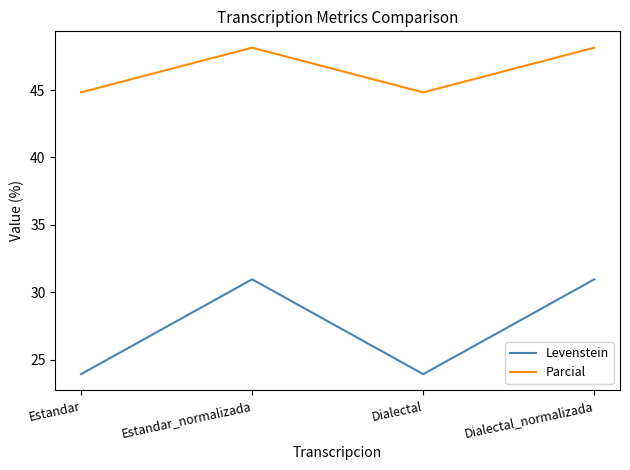

List the series in order of their overall mean, lowest first.

Levenstein, Parcial